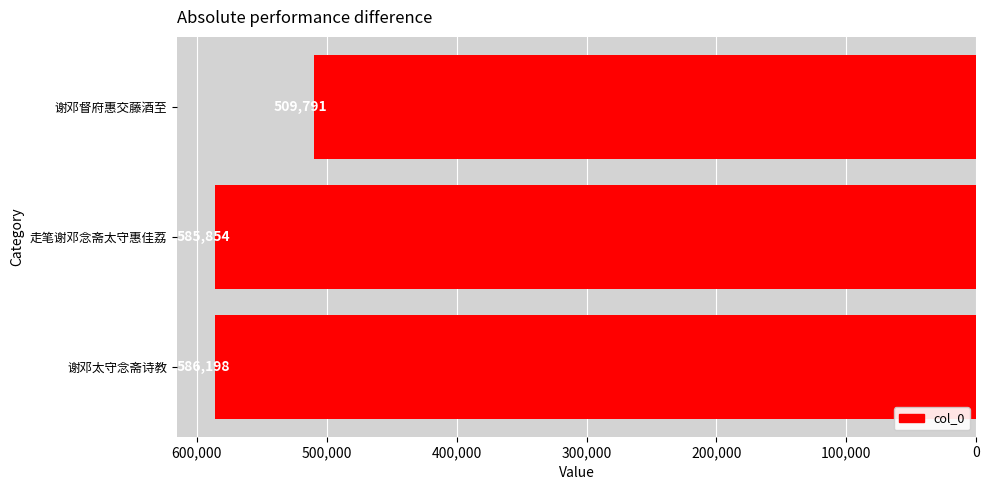

What is the sum of all values?

1681843